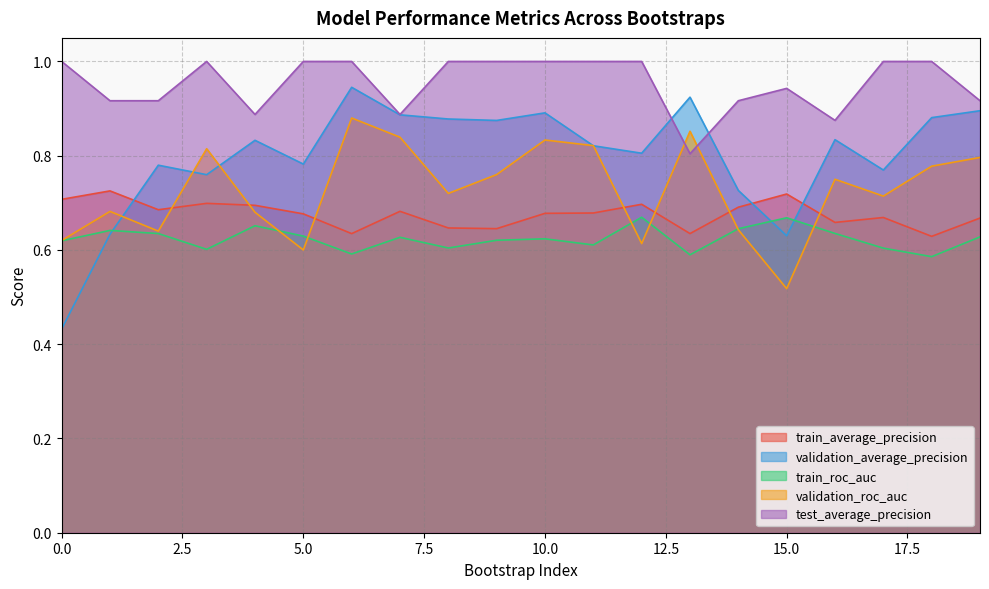

How many lines are shown in the chart?

5